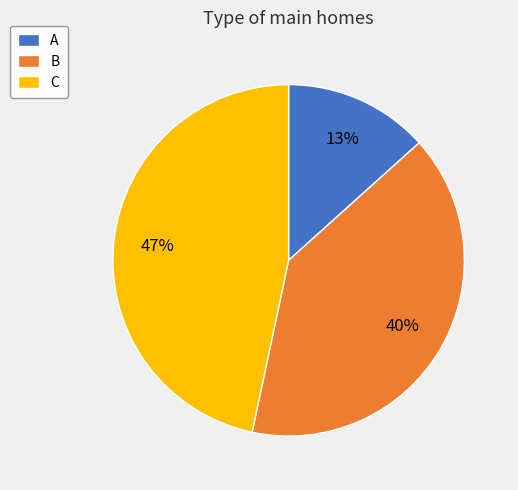

True or false: C accounts for 47% of the total.

True